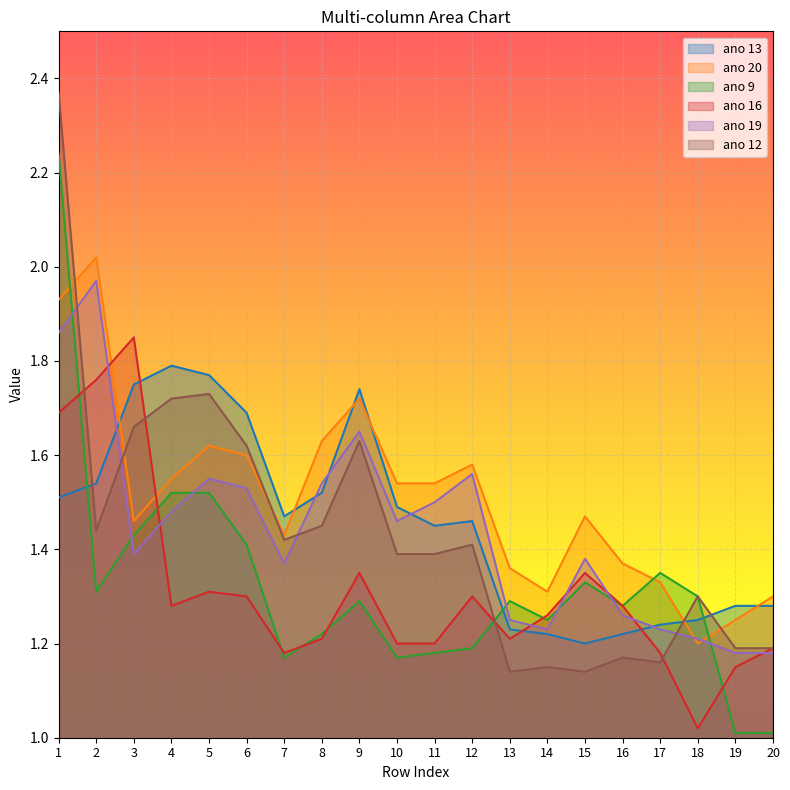

After their last crossing, which series has the higher values: ano 19 or ano 16?

ano 16